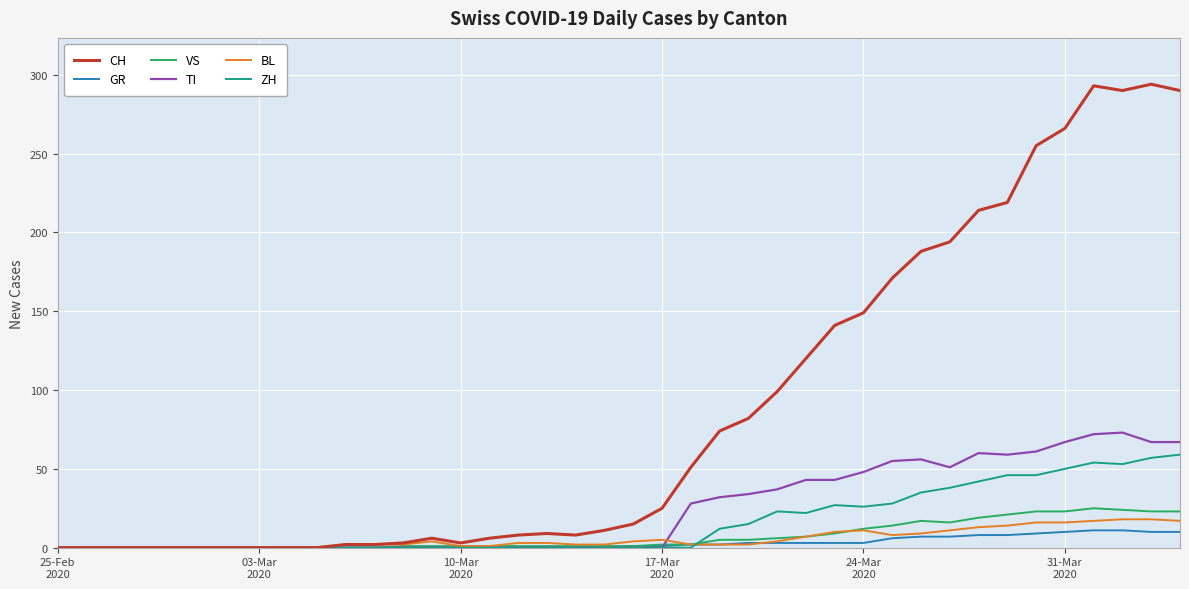

Which series has the largest total across all categories?

CH